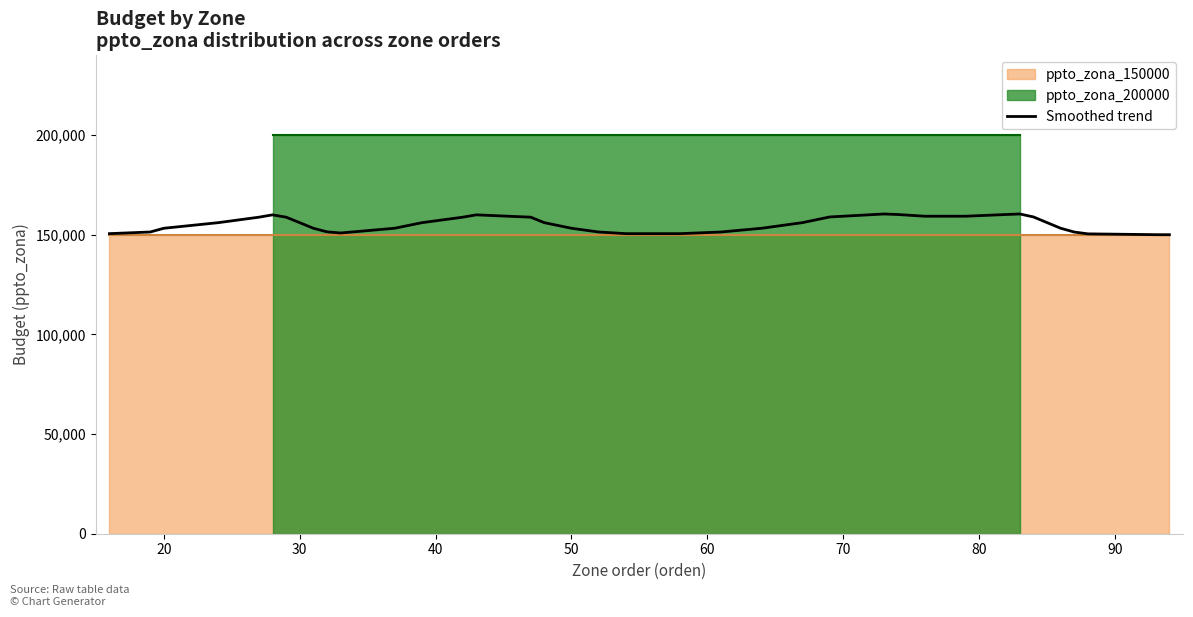

What is the minimum value for Smoothed trend?

150003